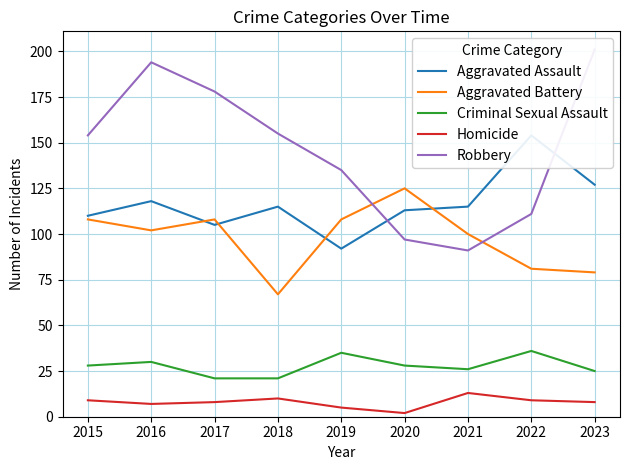

What are all the series names shown in the legend?

Aggravated Assault, Aggravated Battery, Criminal Sexual Assault, Homicide, Robbery